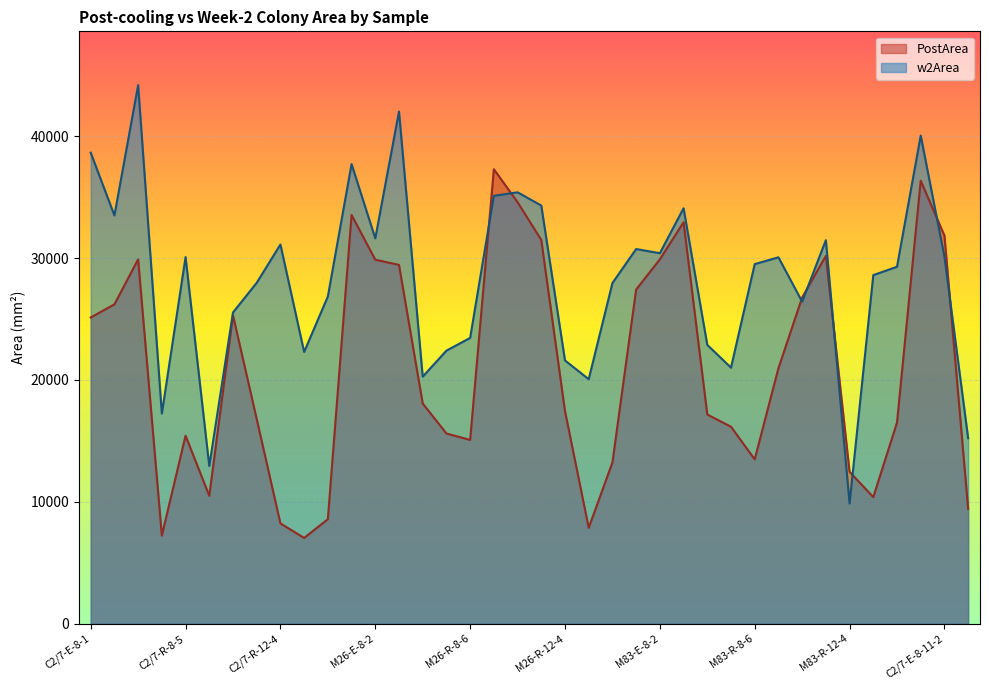

How many values in the w2Area series exceed 29507?

18